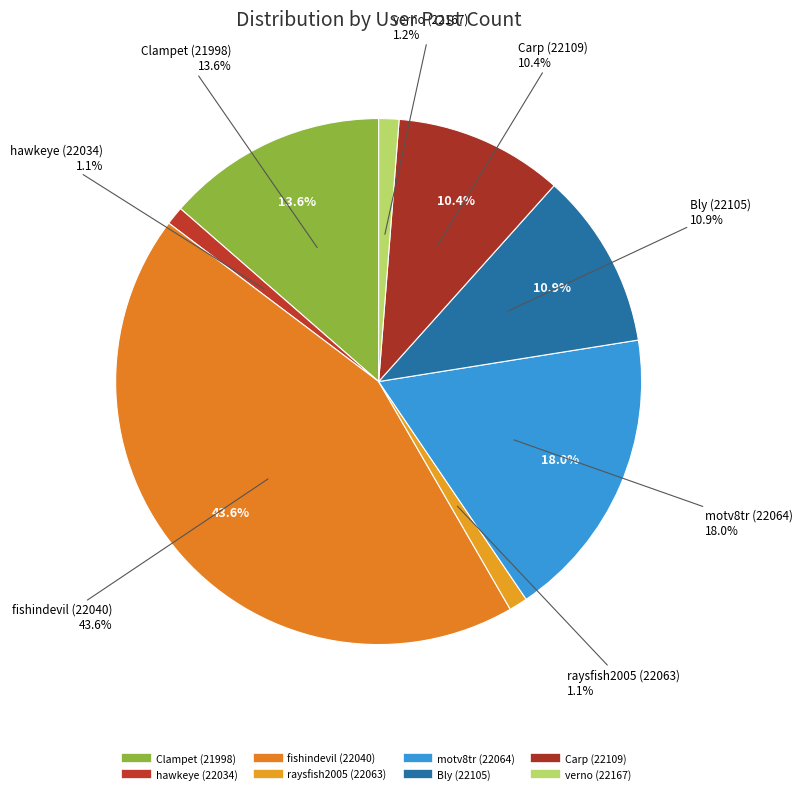

What is the ratio of the value at Carp (22109) to the value at fishindevil (22040)?

0.2